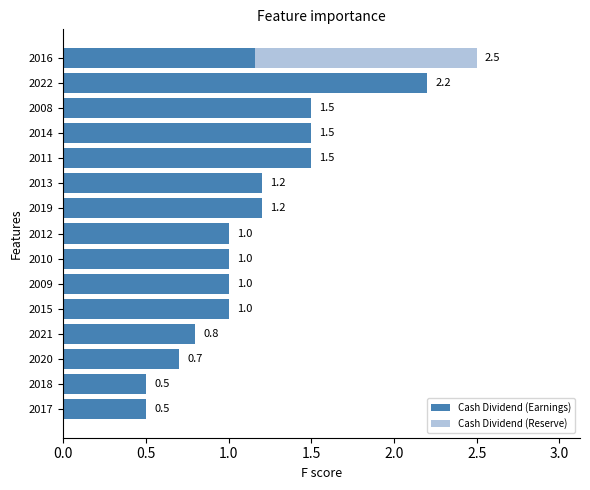

What is the highest value of the Cash Dividend (Earnings) series?

2.2